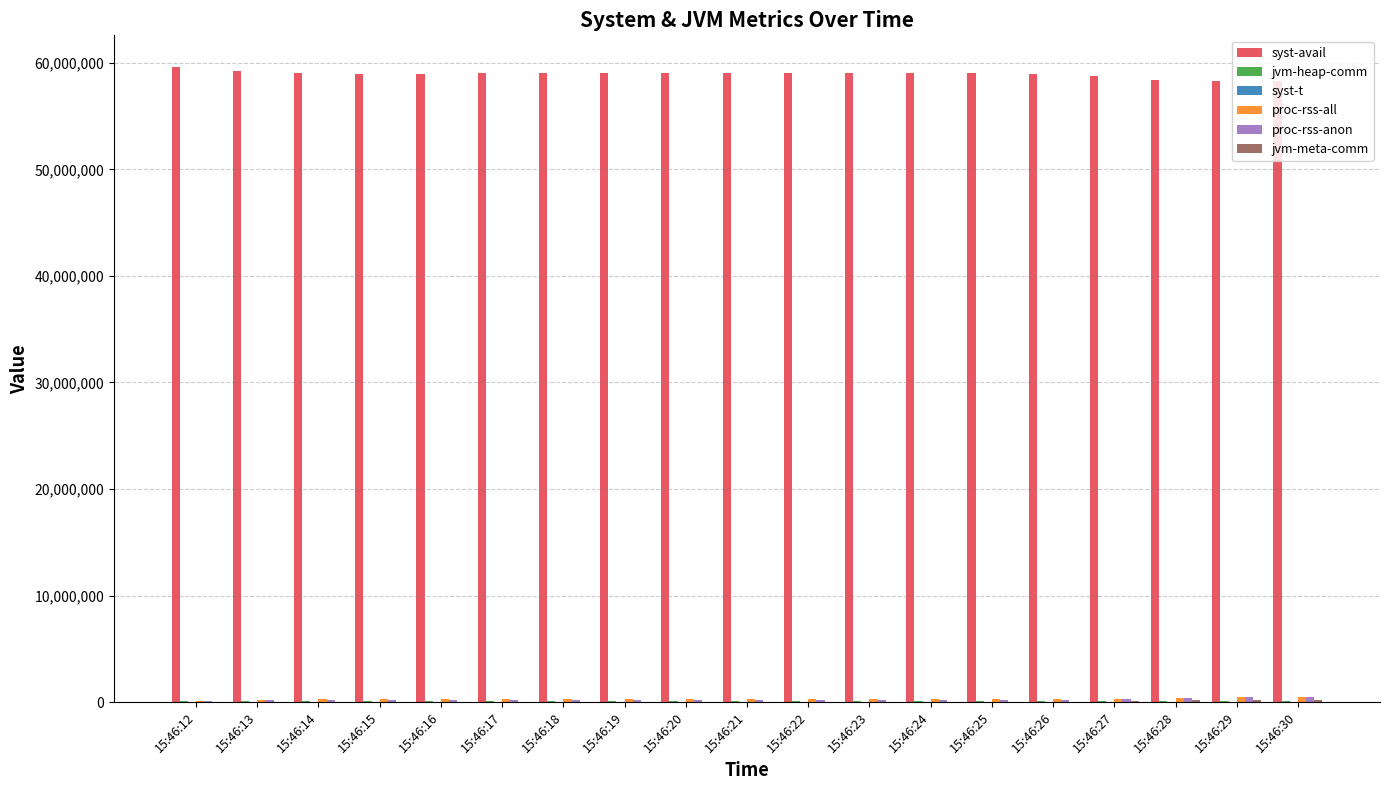

What is the greatest value displayed?

59603092